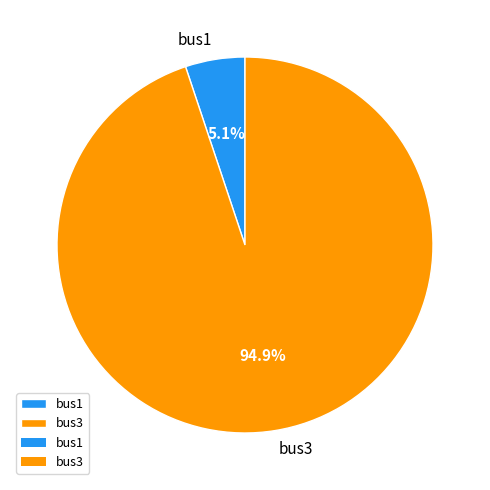

To the nearest percent, what is the average slice percentage?

50%